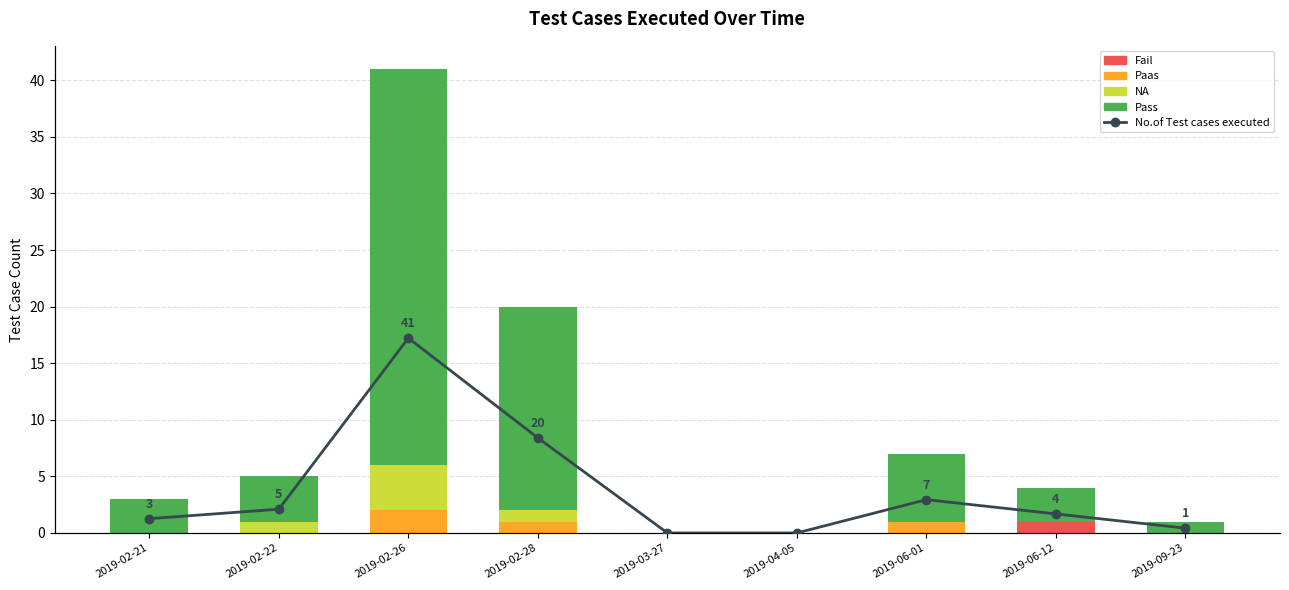

Is it true that Pass equals 4 at 2019-02-22?

True